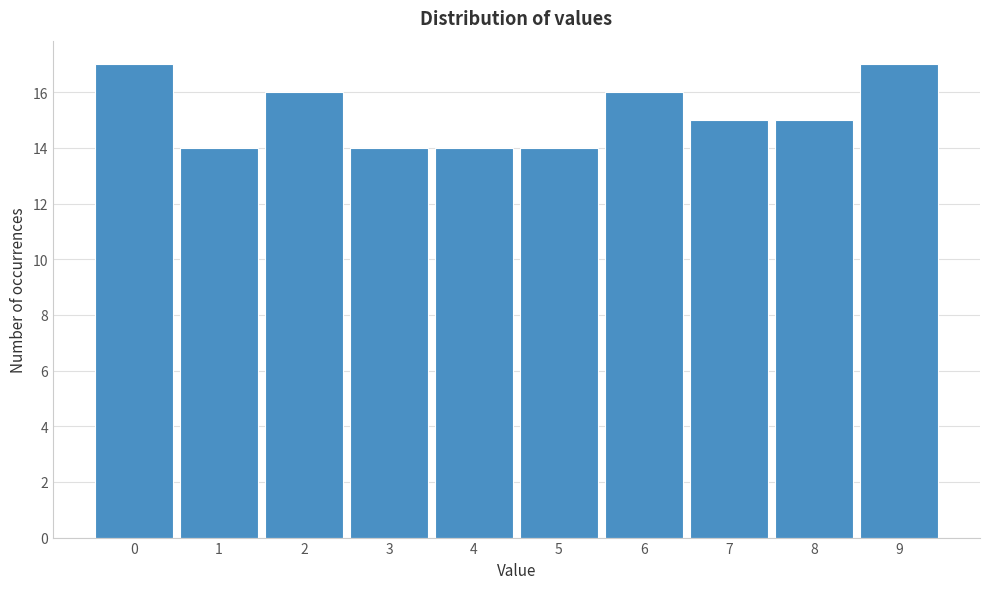

Reading left to right, list every bar in this chart as the range it spans on the x-axis followed by its height. The values are not printed on the chart, so give them approximately, as read against the axis.

-0.5 to 0.5: 17
0.5 to 1.5: 14
1.5 to 2.5: 16
2.5 to 3.5: 14
3.5 to 4.5: 14
4.5 to 5.5: 14
5.5 to 6.5: 16
6.5 to 7.5: 15
7.5 to 8.5: 15
8.5 to 9.5: 17